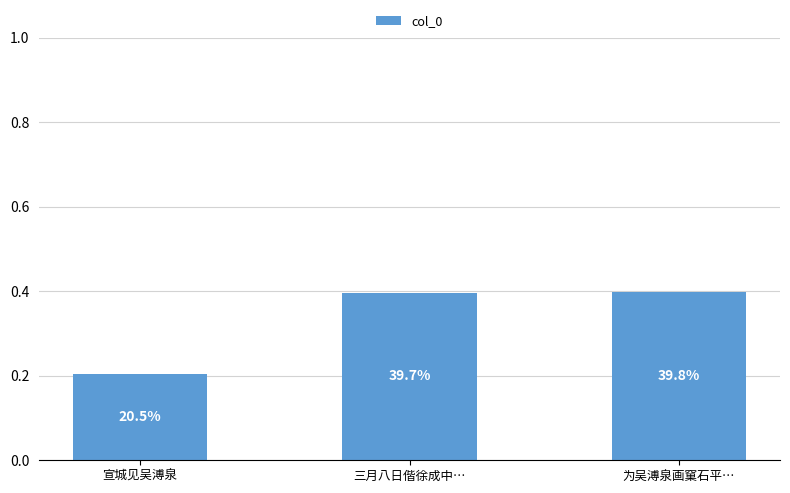

Reading left to right, extract all data points from this chart.

0.2	0.4	0.4